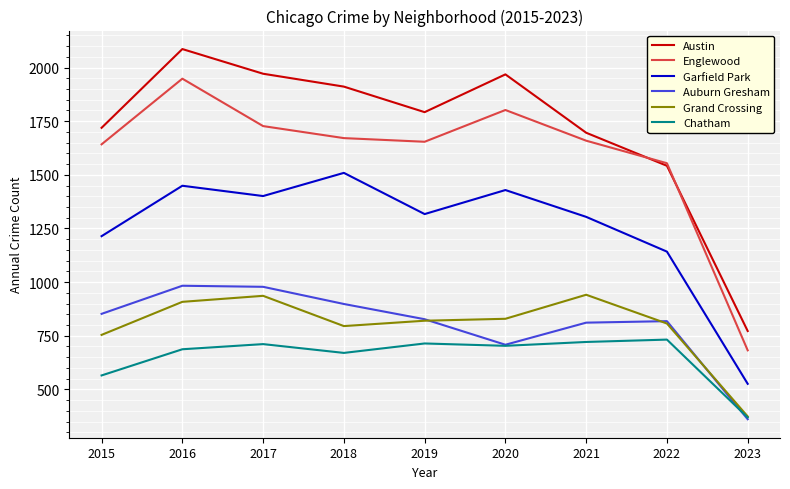

True or false: Garfield Park has a value of 1509 at 2018.

True